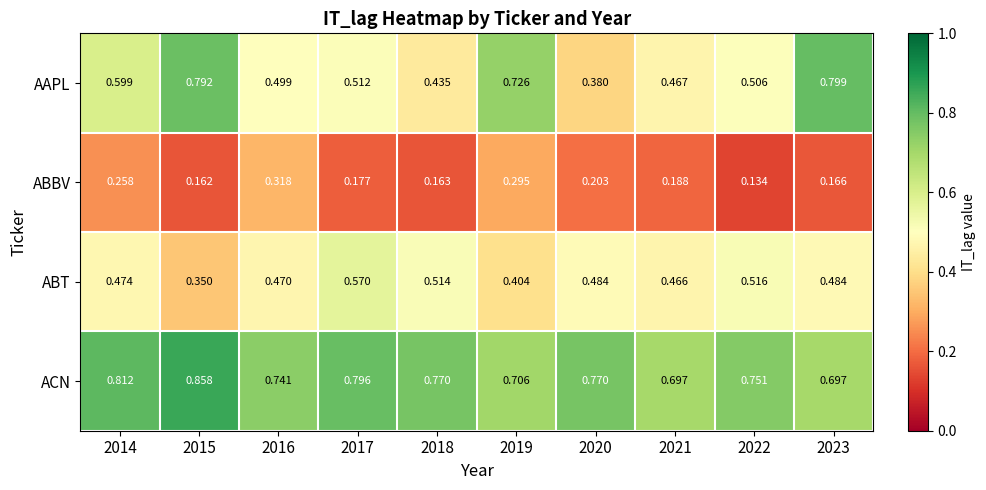

Between 2014 and 2018, which series saw the biggest shift?

AAPL